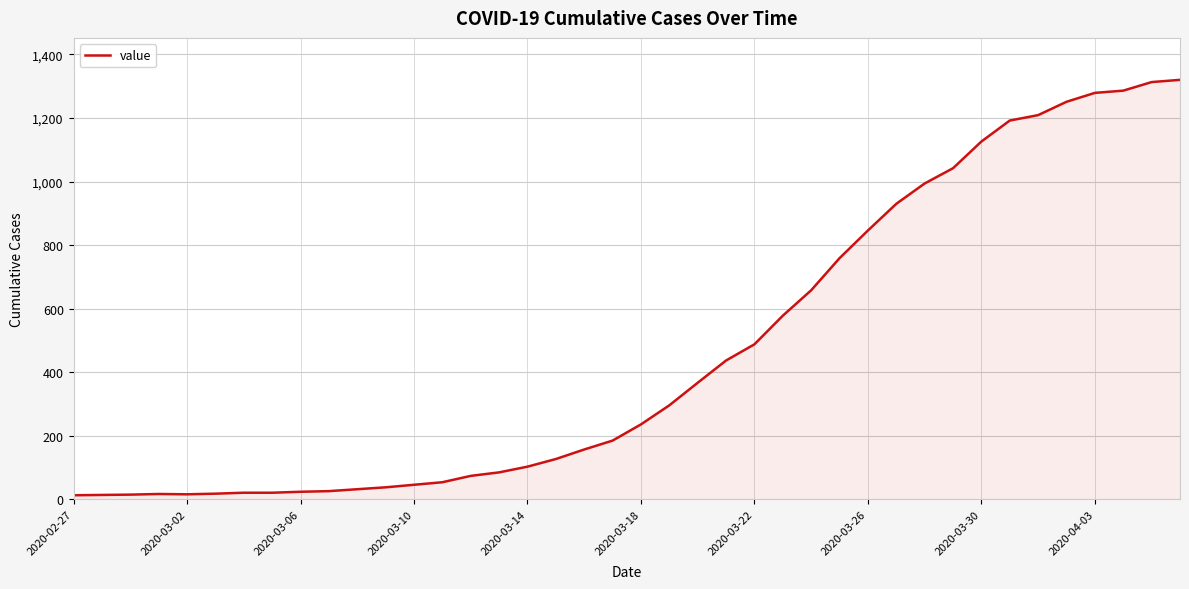

What is the maximum value shown in the chart?

1320